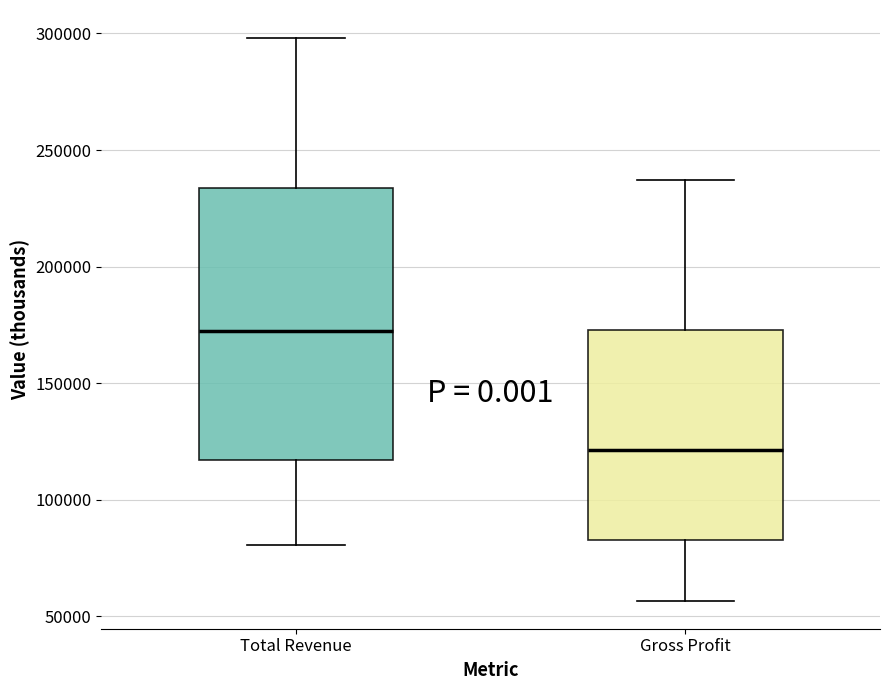

Which box has the lowest median line?

Gross Profit